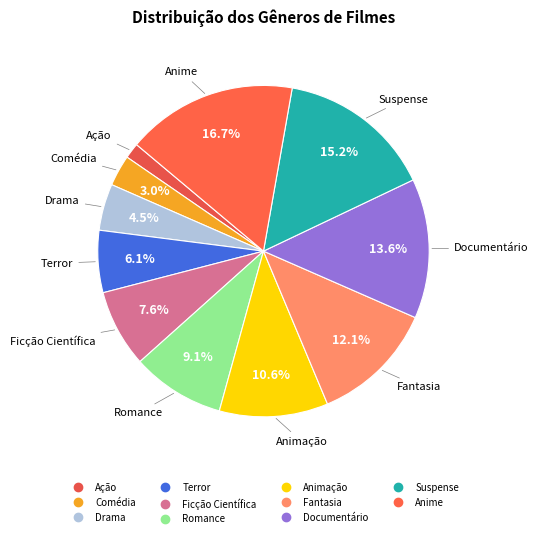

To the nearest percent, what is the difference between the largest and smallest slice percentages?

15%